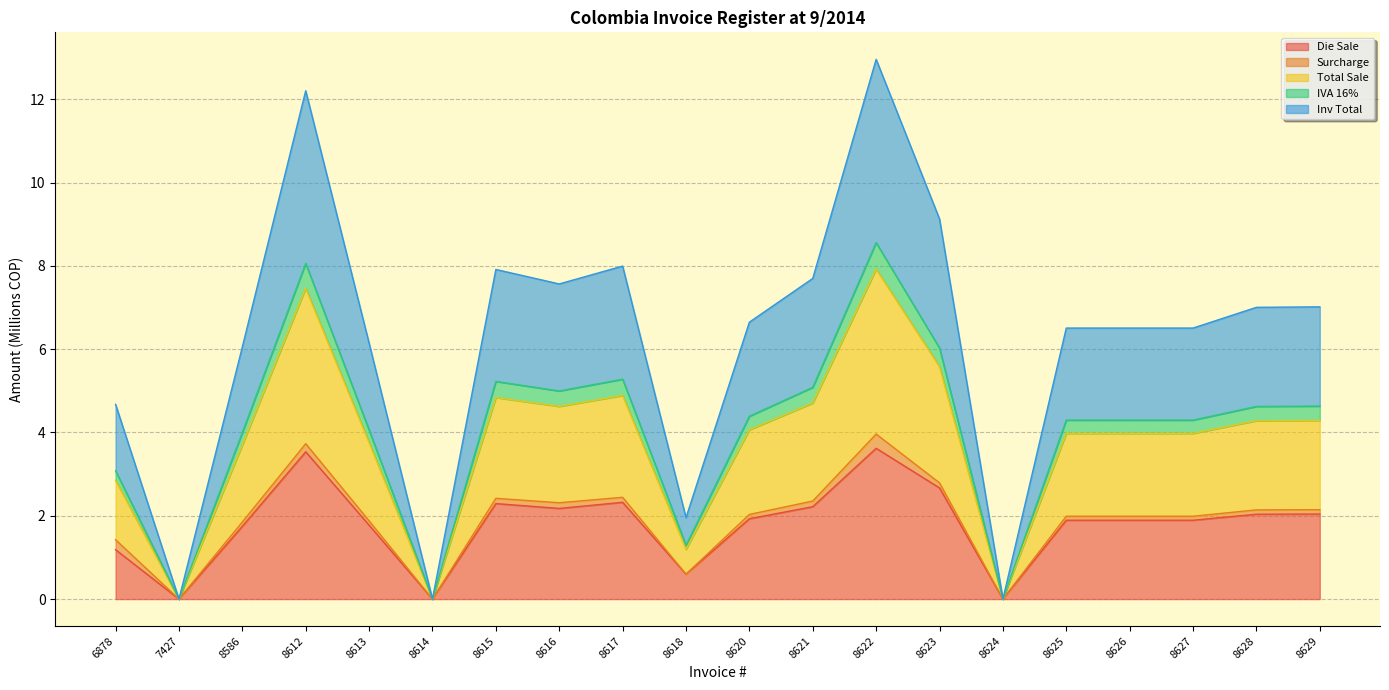

At how many categories does at least one series exceed 0?

17